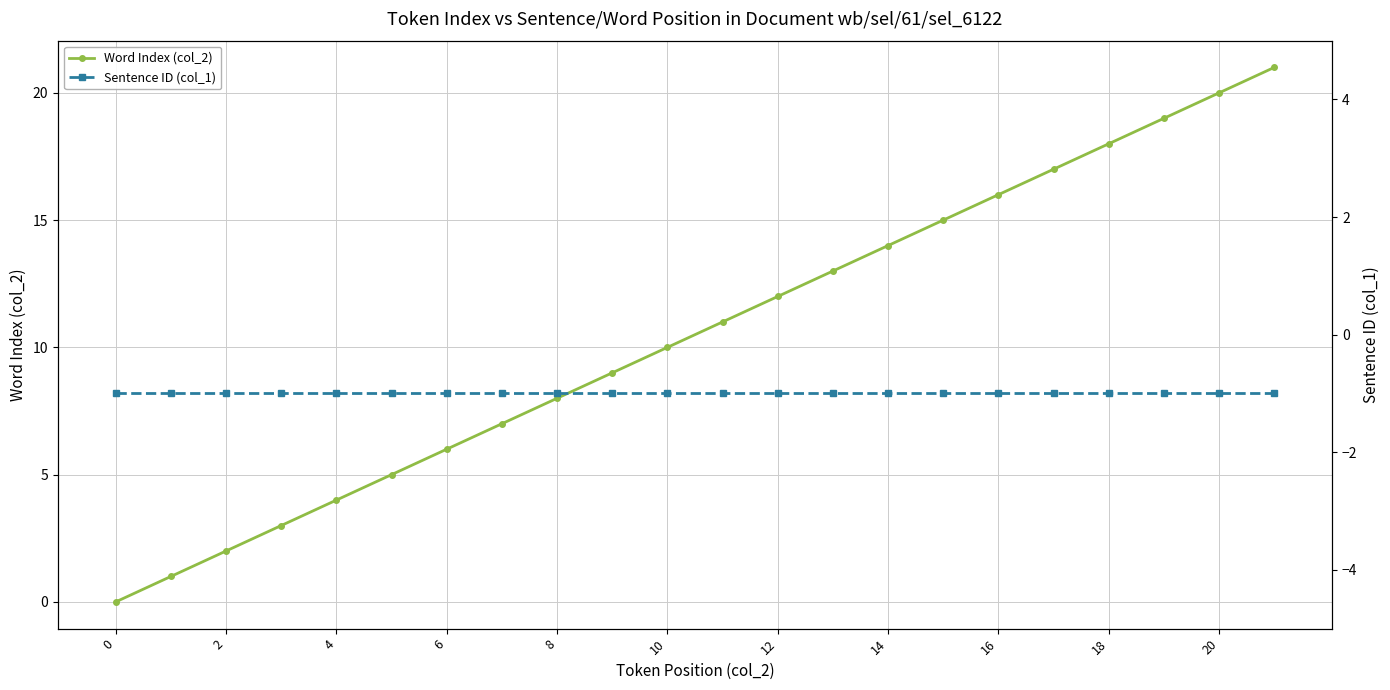

Which category has the highest value in the Word Index (col_2) series?

21